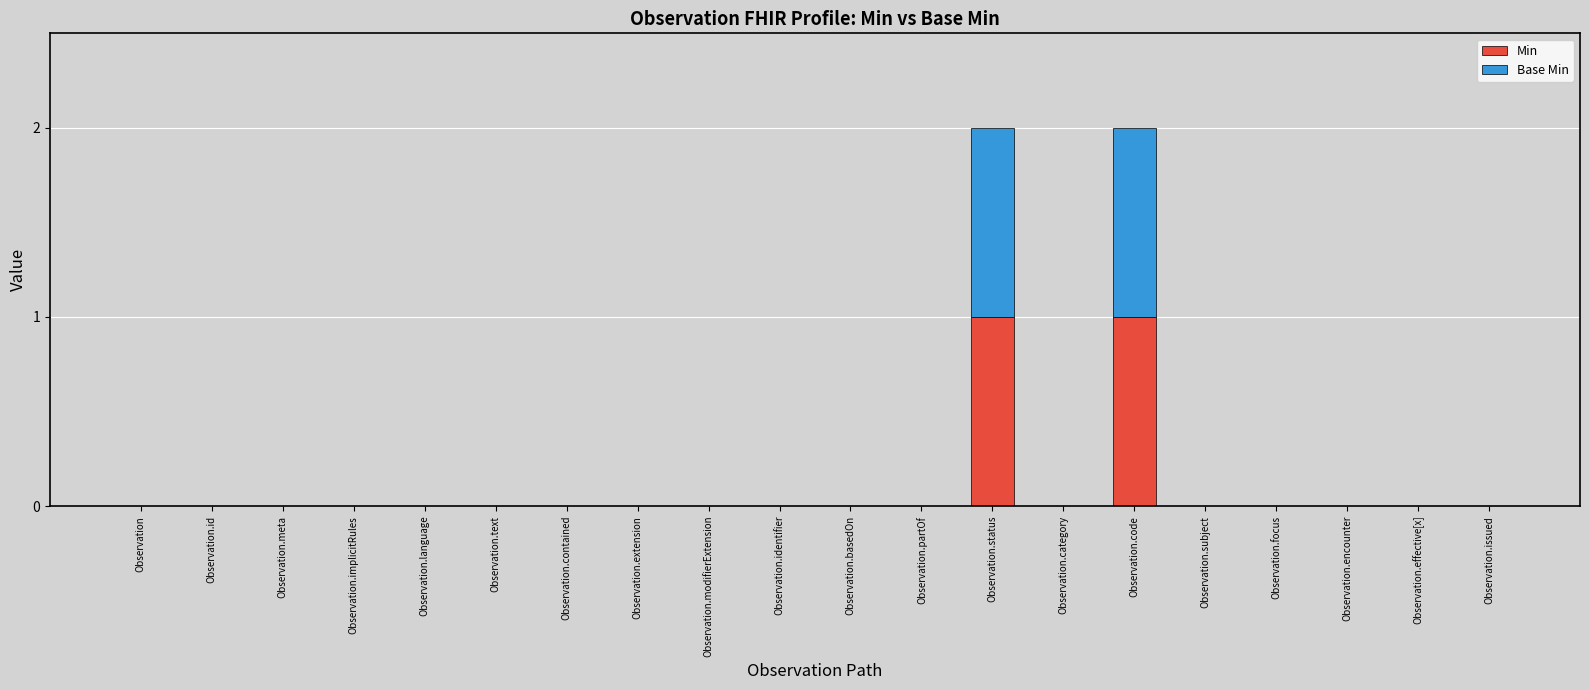

True or false: Min has a value of 0 at Observation.focus.

True